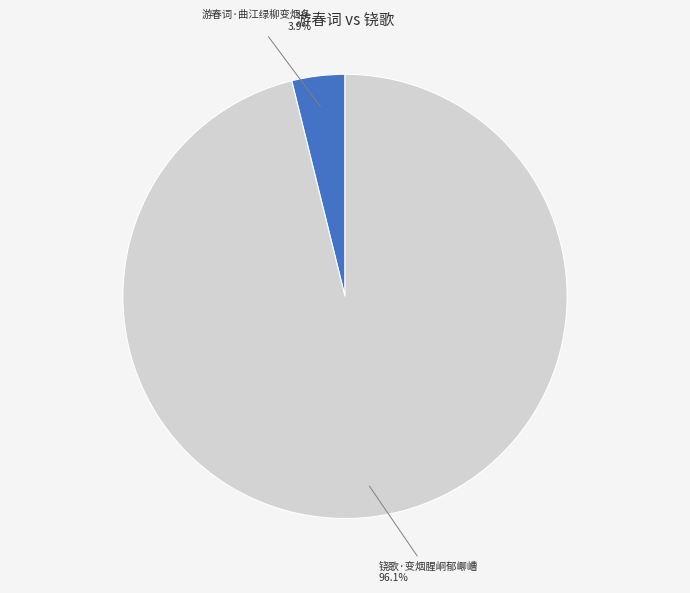

Is there any slice that represents more than half of the pie?

Yes